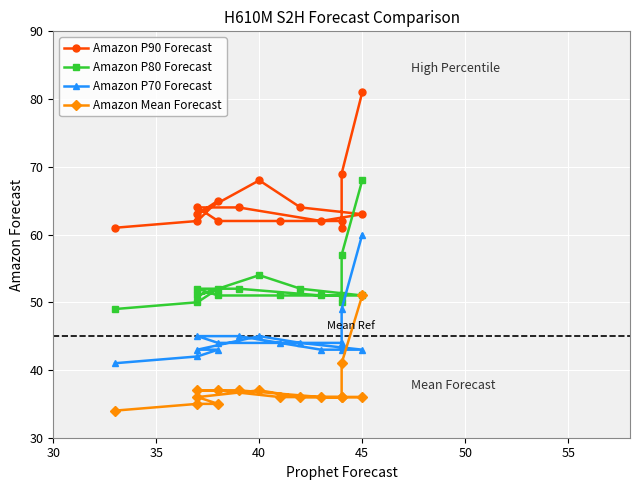

True or false: Amazon P70 Forecast and Amazon Mean Forecast cross at least once.

False